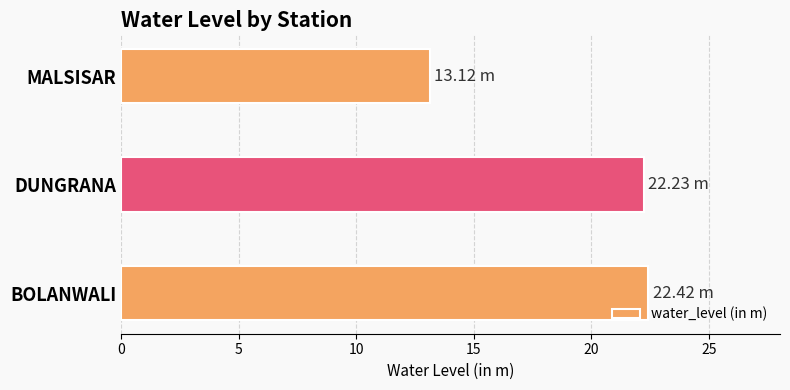

What is the difference between the values at MALSISAR and BOLANWALI?

9.3